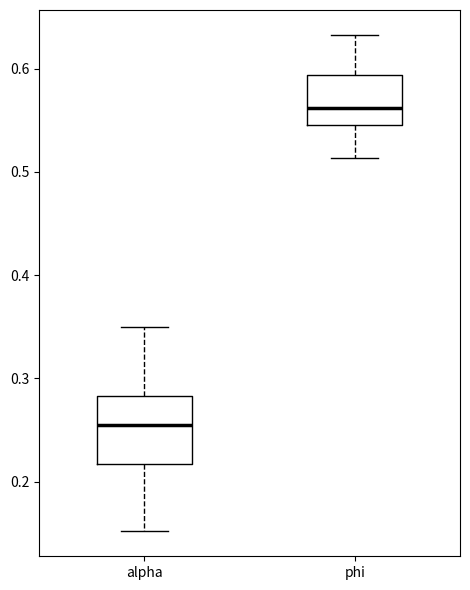

Reading left to right, read every box against the y-axis: the position of its median line, the range the box covers, and the ends of its whiskers. The values are not printed on the chart, so give them approximately, as read against the axis.

alpha: median 0.25, box 0.22 to 0.28, whiskers 0.15 to 0.35
phi: median 0.56, box 0.55 to 0.59, whiskers 0.51 to 0.63